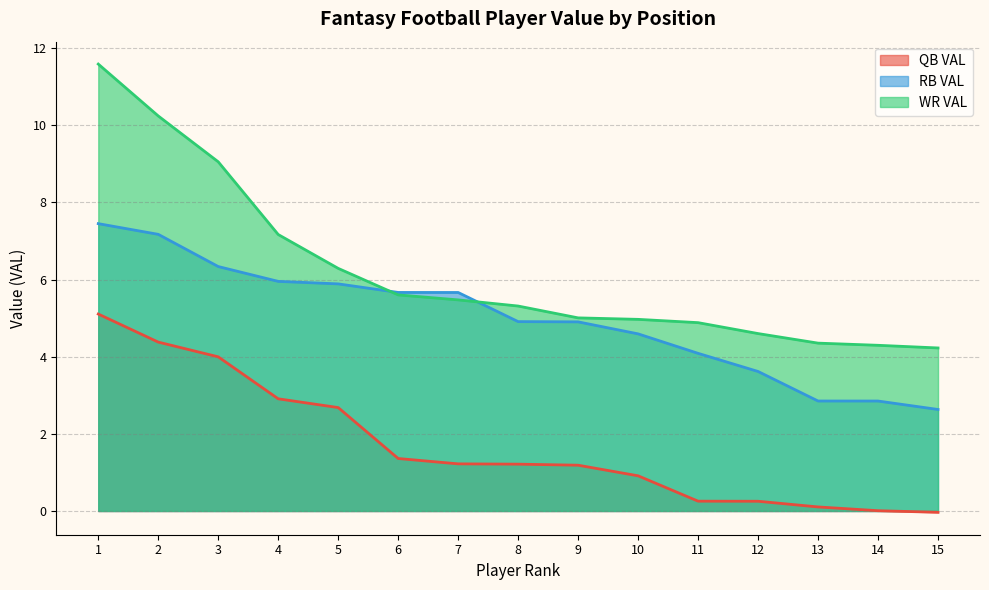

At which label does RB VAL reach its peak?

1